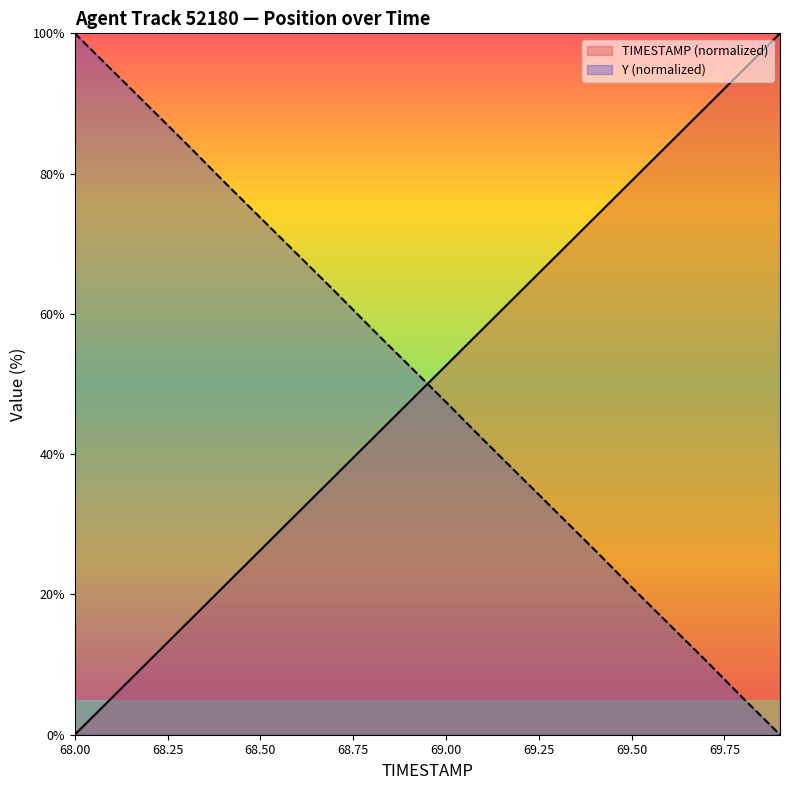

Reading left to right, list all the values displayed in this chart.

TIMESTAMP: 0.0	5.3	10.5	15.8	21.1	26.3	31.6	36.8	42.1	47.4	52.6	57.9	63.2	68.4	73.7	78.9	84.2	89.5	94.7	100.0
Y: 100.0	94.8	89.5	84.3	79.0	73.7	68.5	63.2	57.9	52.7	47.4	42.1	36.9	31.6	26.4	21.0	15.8	10.6	5.2	0.0